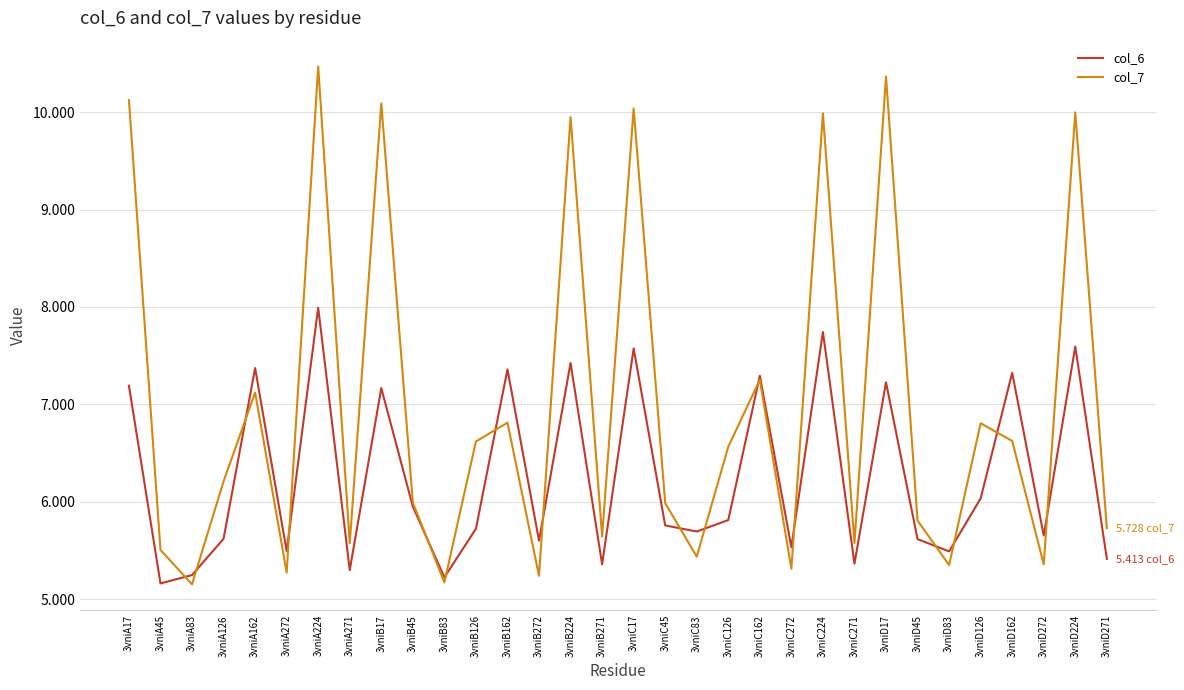

True or false: col_6 and col_7 intersect in this chart.

True